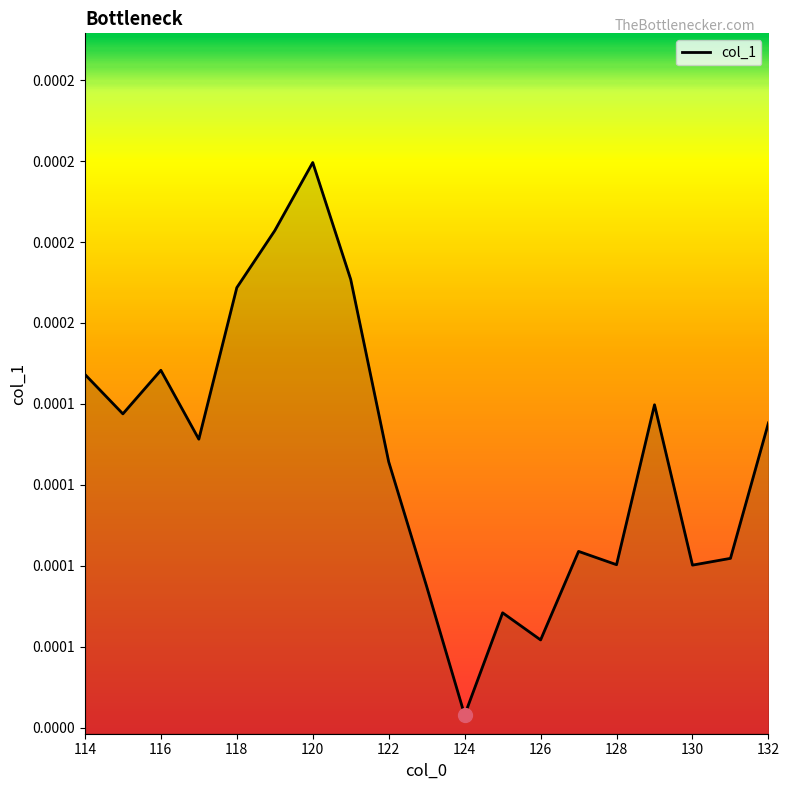

Does the chart display data point markers on the line(s)?

No